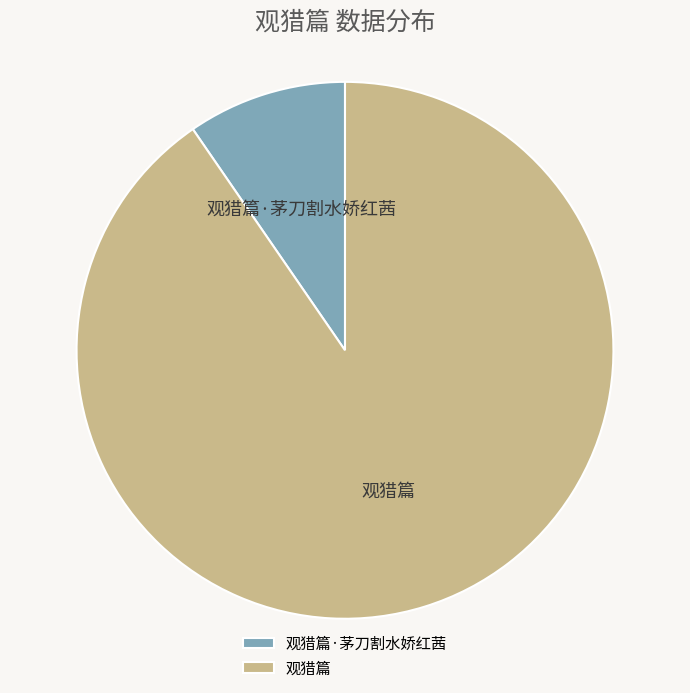

Which slice is the smallest?

观猎篇·茅刀割水娇红茜